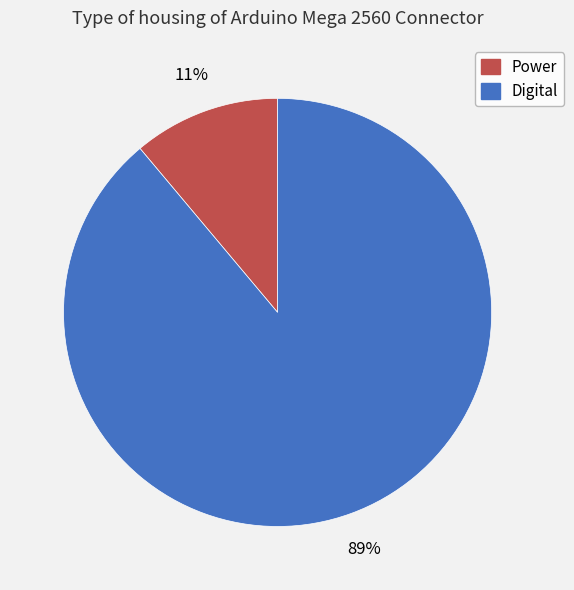

The Power slice represents 11% of the pie. True or false?

True